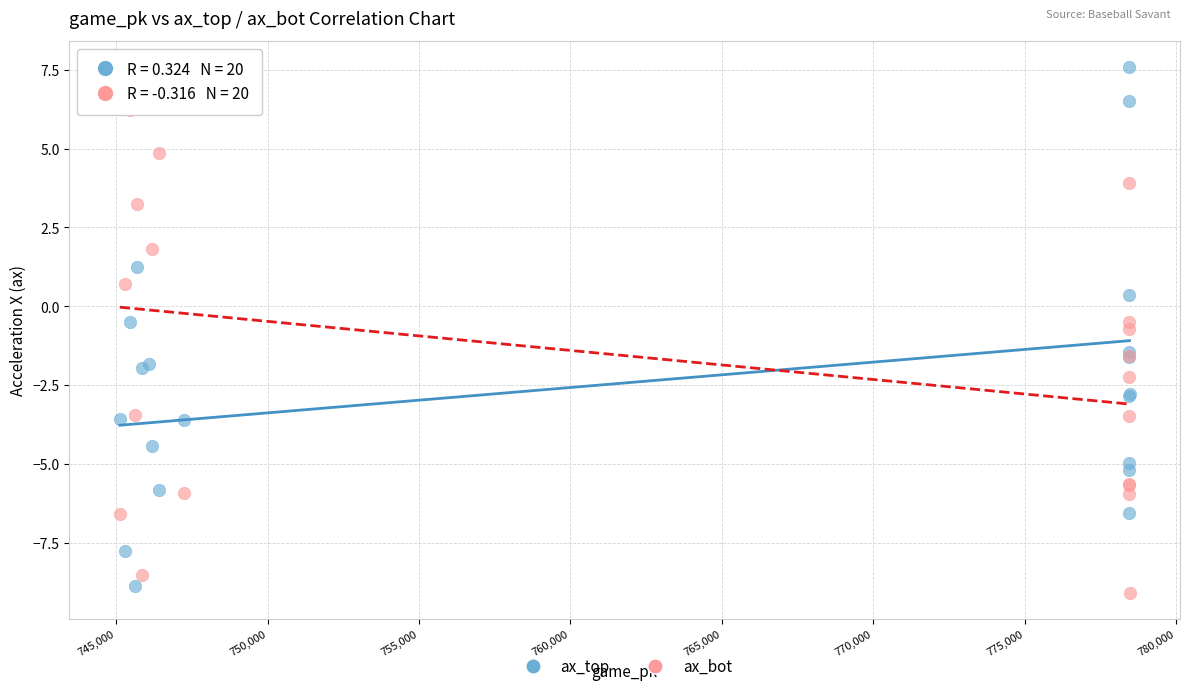

Which series reaches the maximum Y coordinate?

ax_top